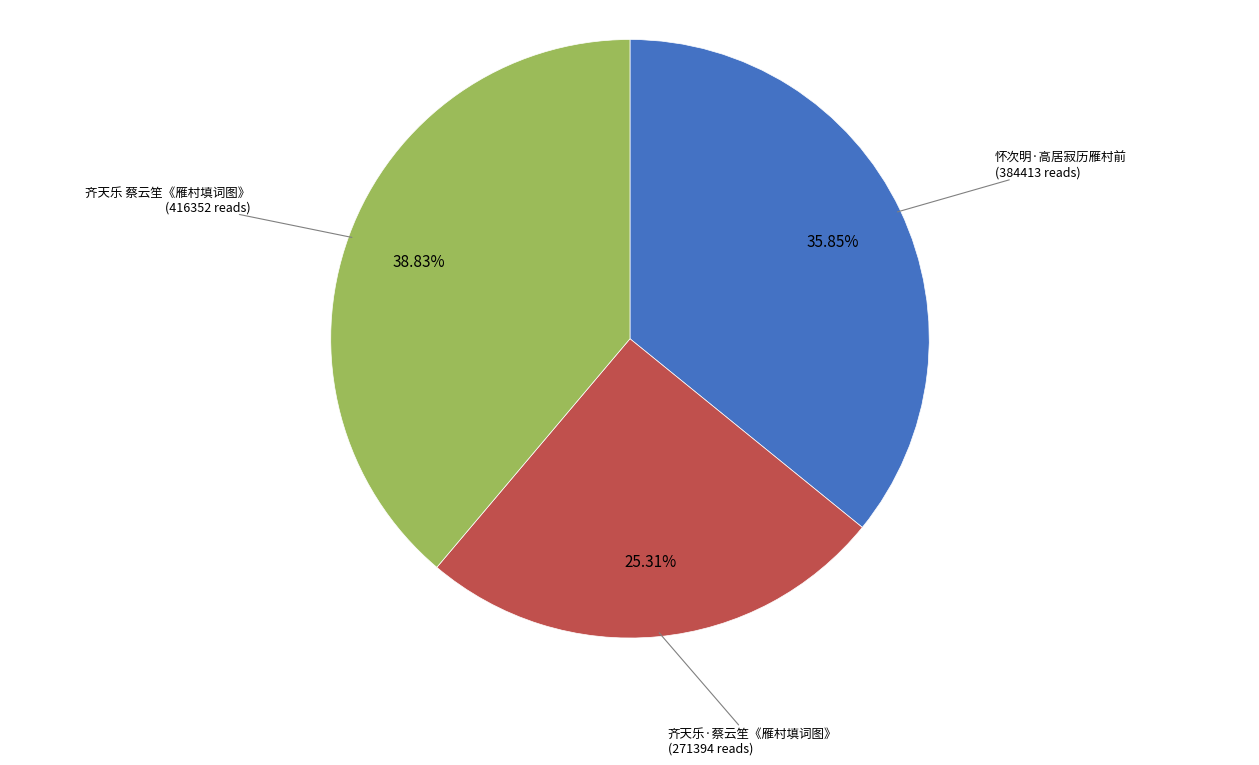

Is there a majority slice in this chart?

No